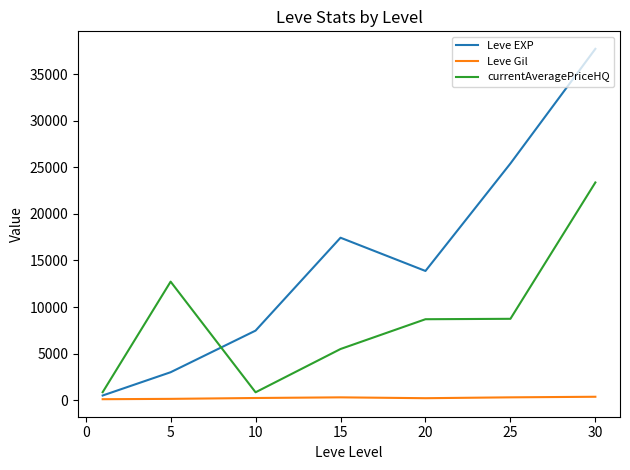

Rank the series by their maximum value, from highest to lowest.

Leve EXP, currentAveragePriceHQ, Leve Gil